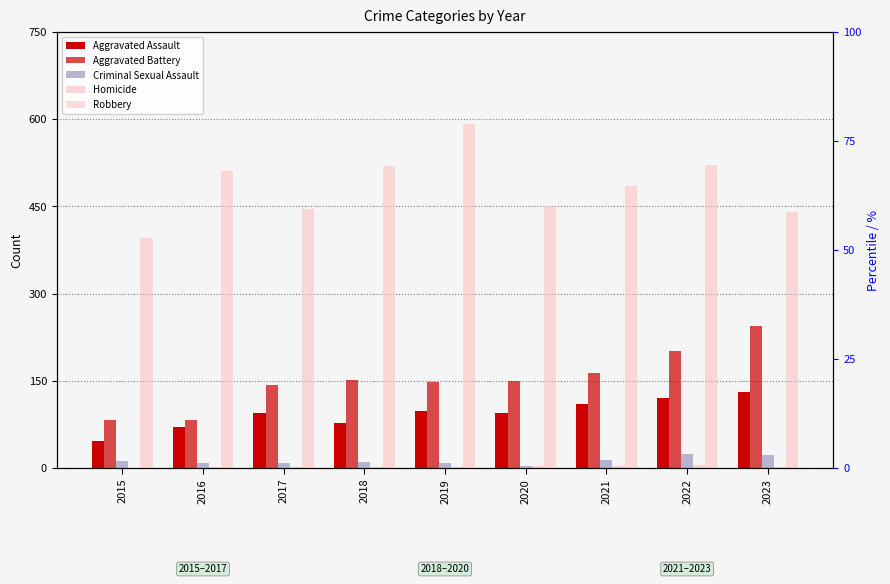

What is the average value of the Homicide series?

2